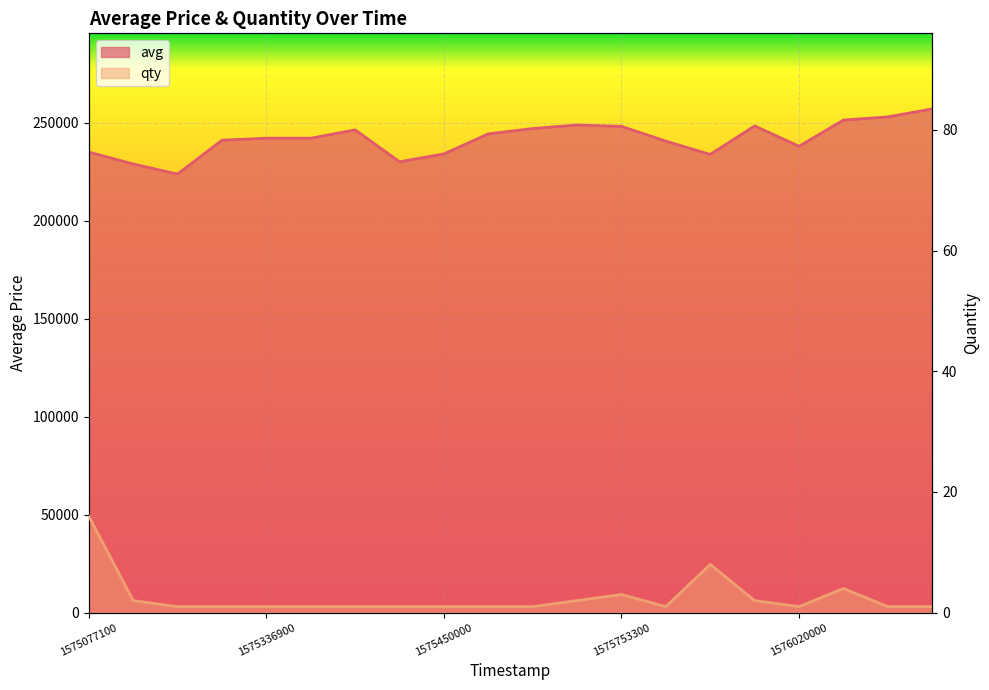

The avg series shows 339882 at 1575524400. True or false?

False